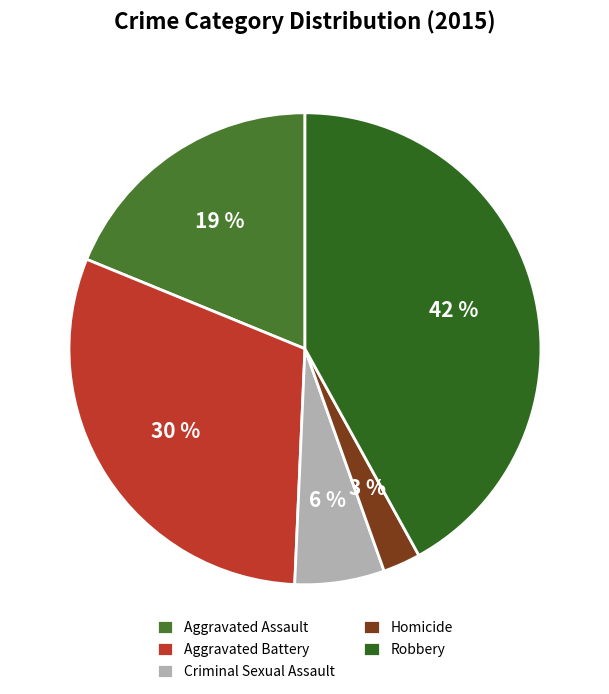

Is Robbery the majority of the pie?

No